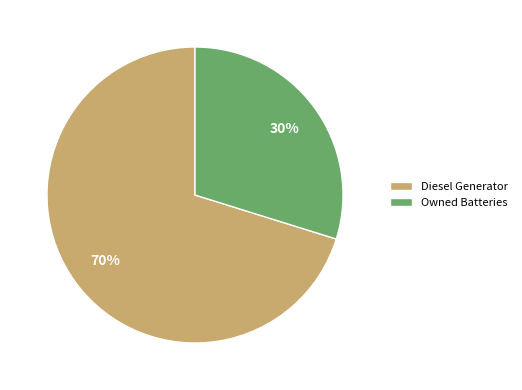

Which has a higher value, Diesel Generator or Owned Batteries?

Diesel Generator